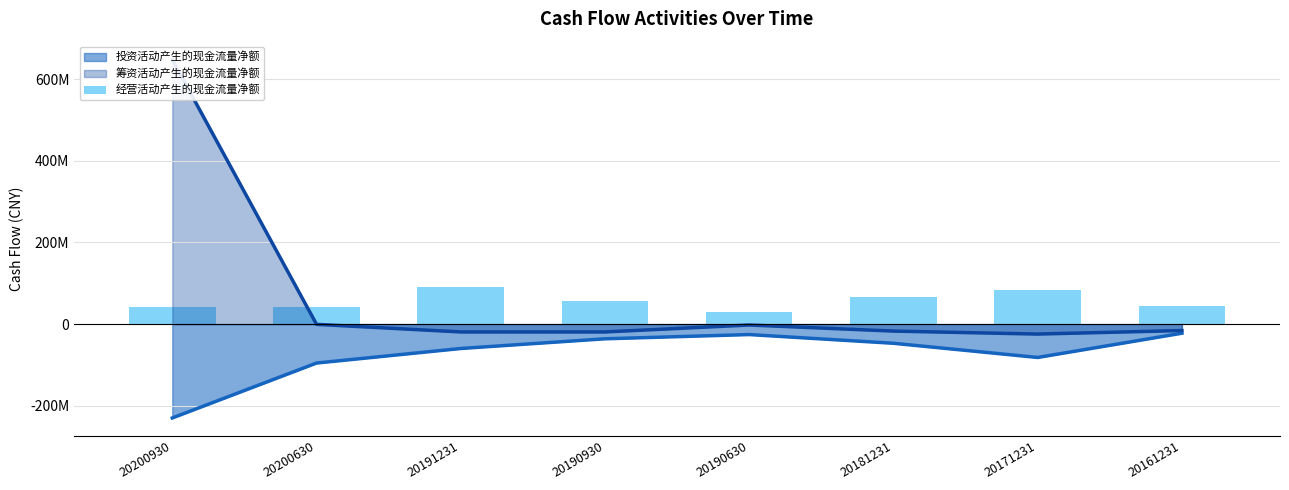

What is the difference between the values at 20161231 and 20190630?

14479219.6